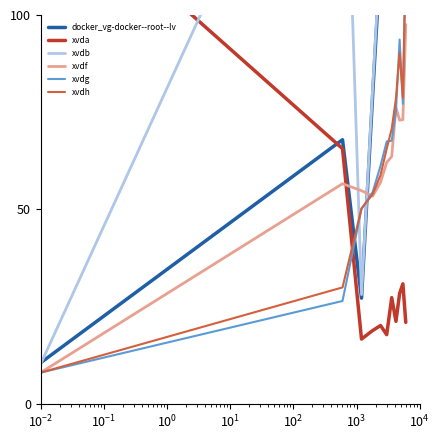

What is the highest value of the xvdf series?

97.6